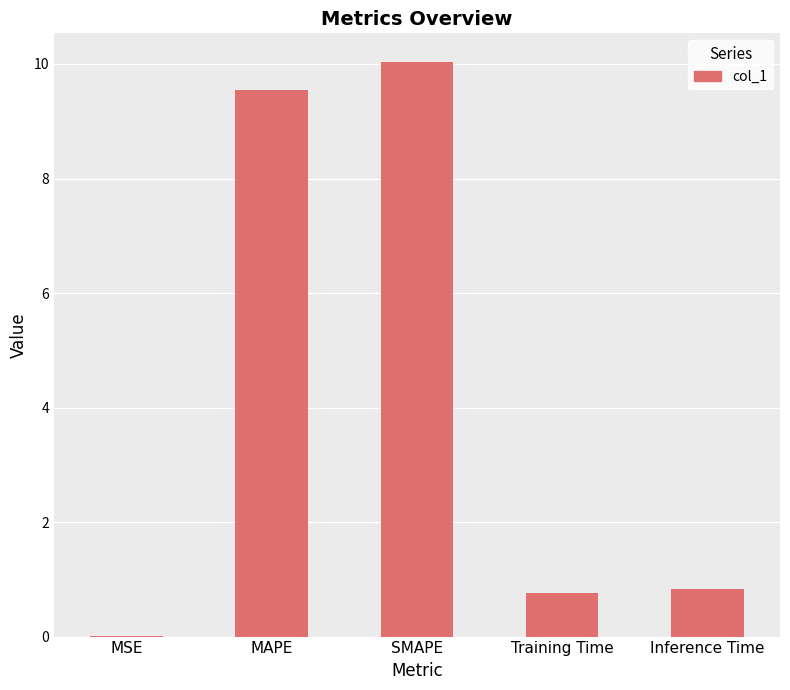

Approximately how many times larger is the value at Inference Time compared to SMAPE?

0.1